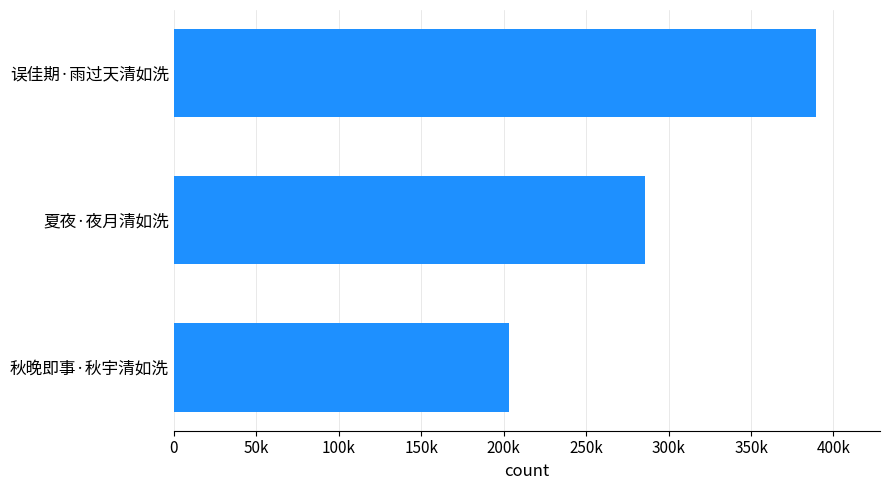

Does the chart contain any negative values?

No